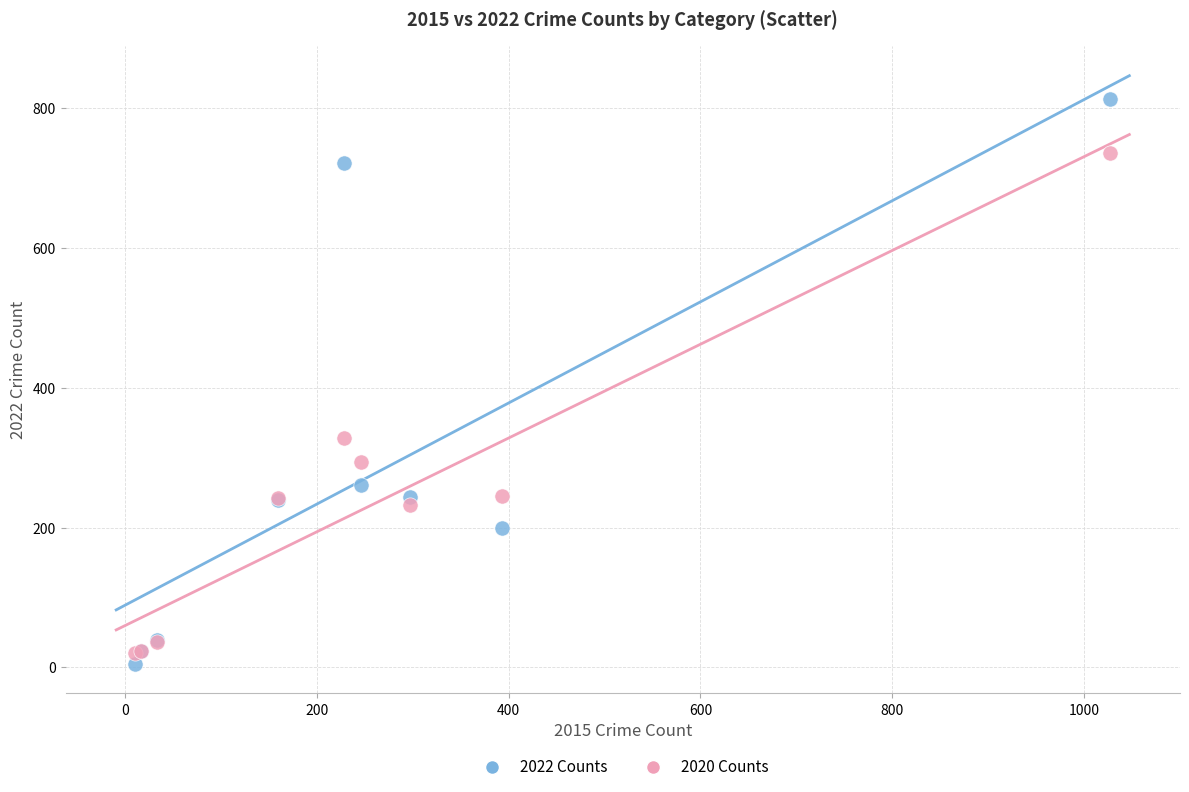

Which series contains the highest Y value?

2022 Counts